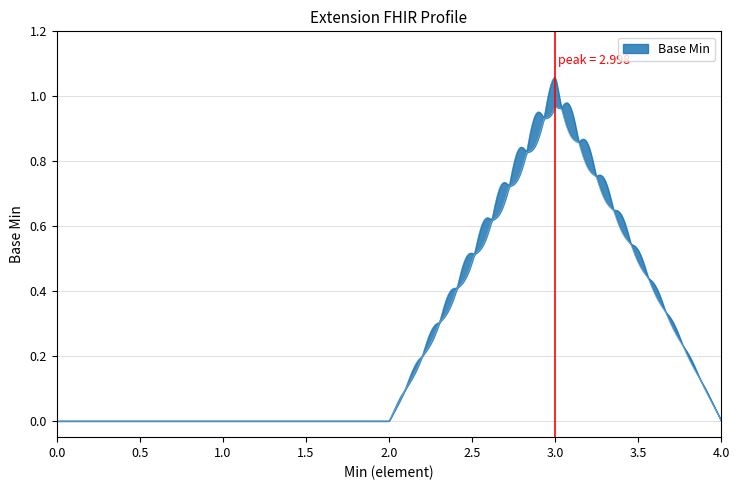

List the labels in order of value, smallest first.

0, 0, 0, 0, 1